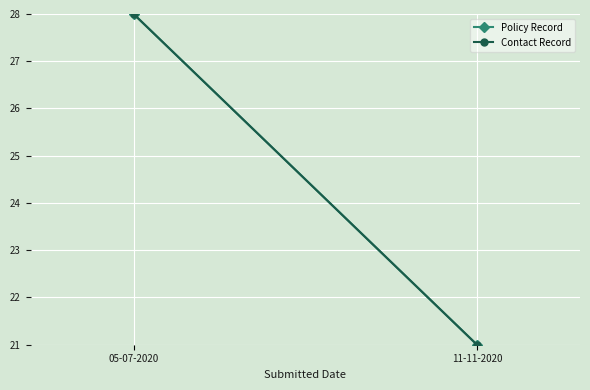

At how many categories does at least one series exceed 22?

1